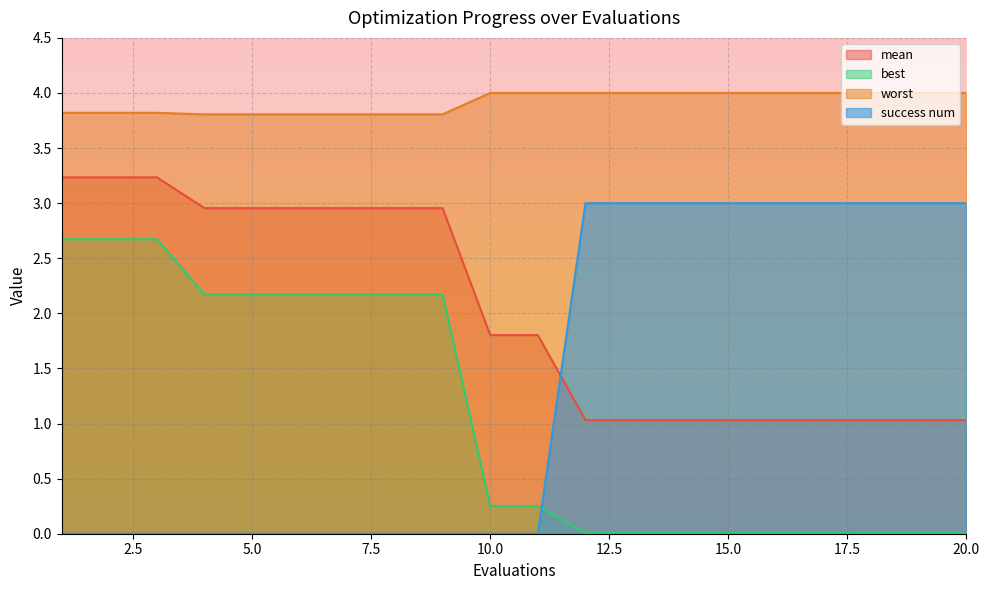

What is the value of the mean point at the 10th from the left?

1.8